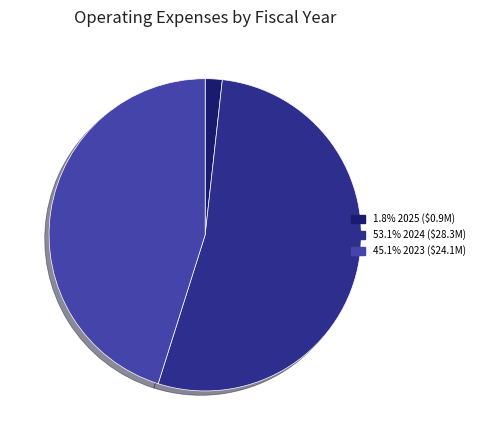

Count the number of slices in the pie.

3